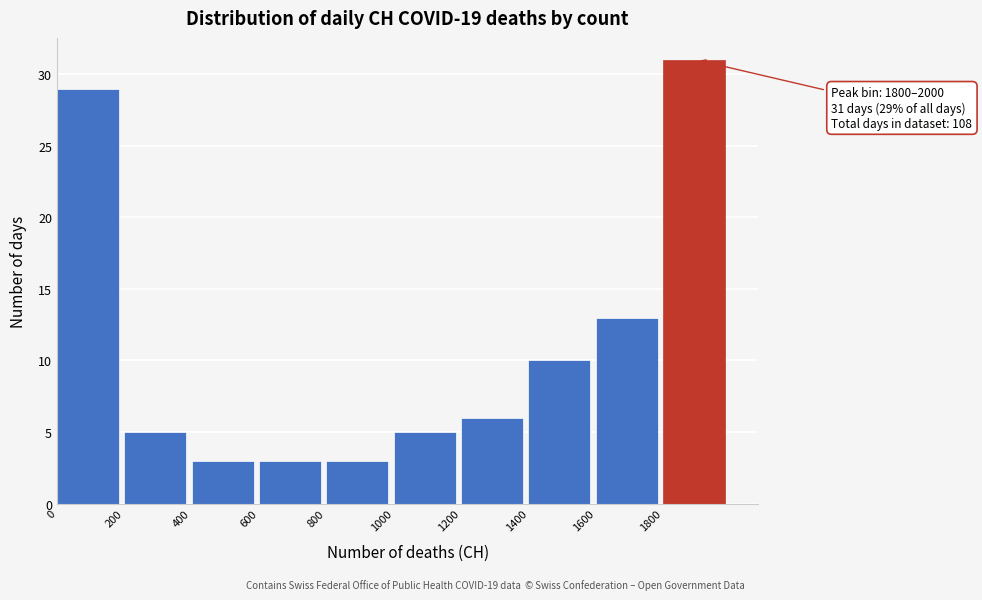

Over which range of the x-axis is the bar tallest?

1800 to 2000